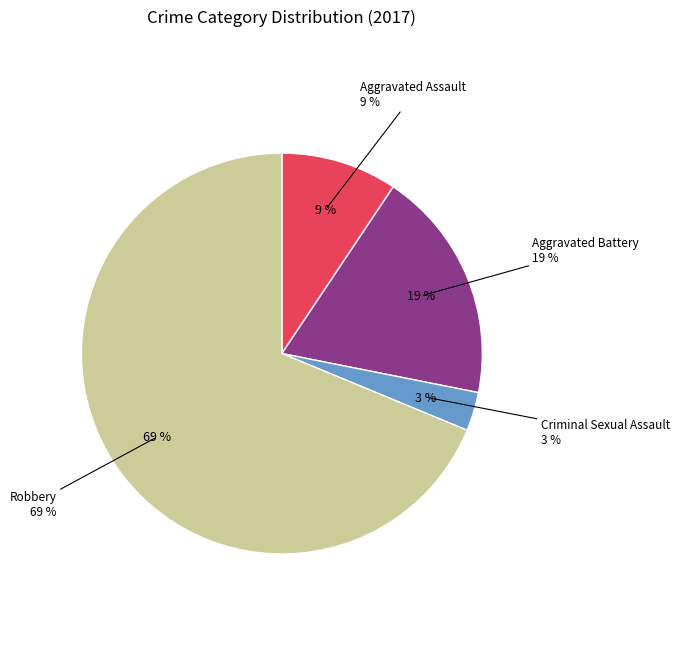

Does Robbery account for over 50% of the chart?

Yes